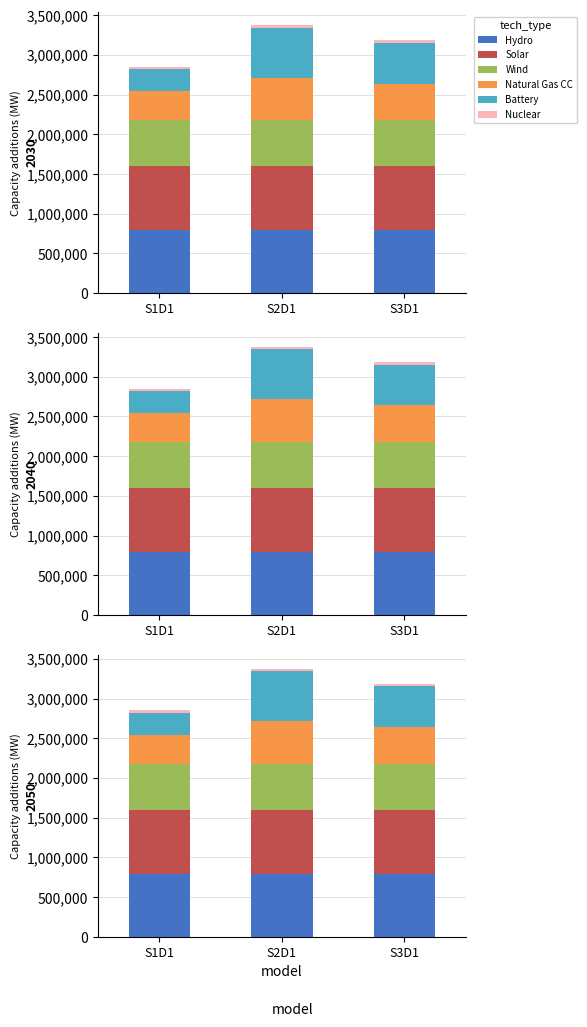

What is the value of the Wind bar at the 2nd from the left?

584546.4